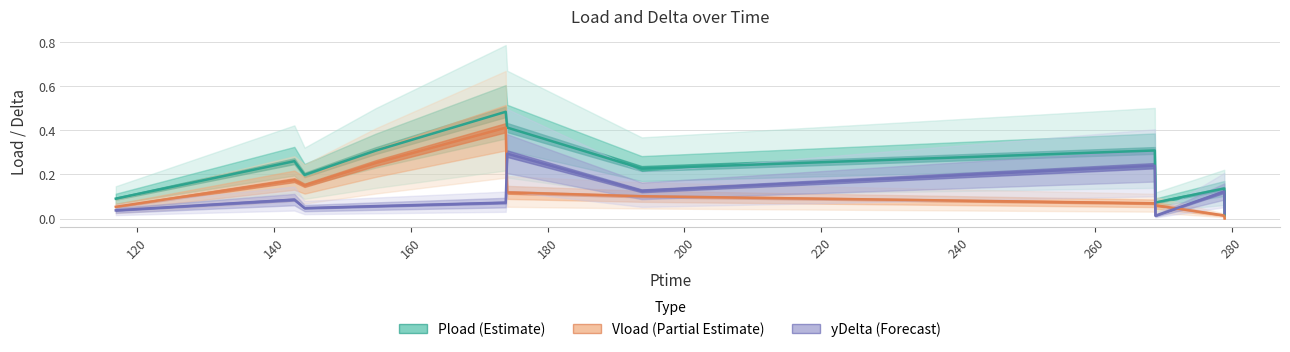

What is the average value of the Pload (Estimate) series?

0.2